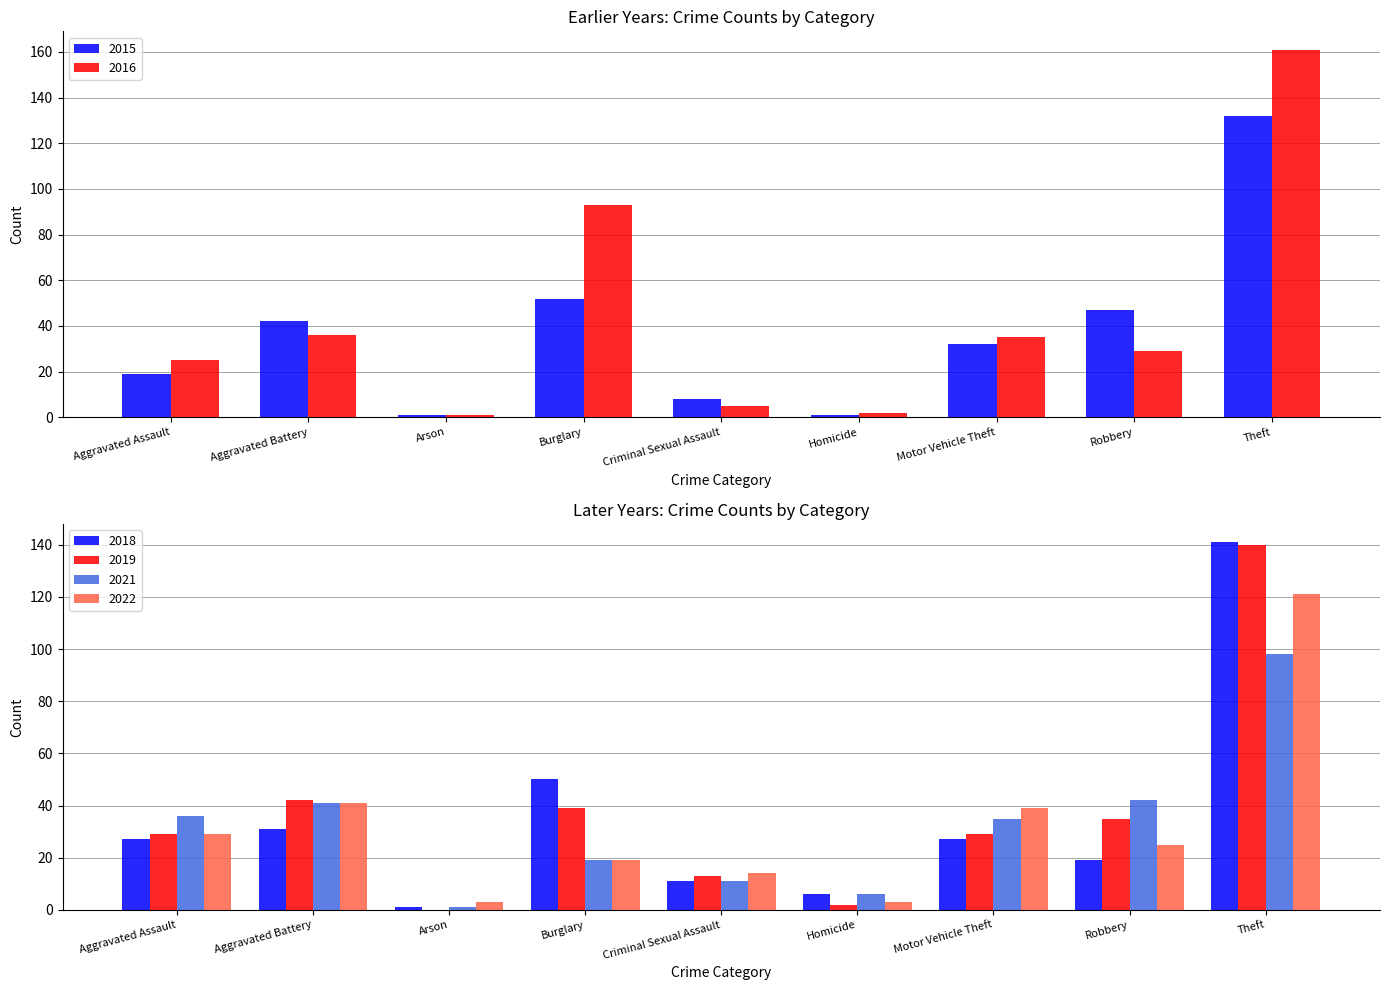

Reading right to left, what are all the values shown in this chart?

2015: Theft=132	Robbery=47	Motor Vehicle Theft=32	Homicide=1	Criminal Sexual Assault=8	Burglary=52	Arson=1	Aggravated Battery=42	Aggravated Assault=19
2019: Theft=140	Robbery=35	Motor Vehicle Theft=29	Homicide=2	Criminal Sexual Assault=13	Burglary=39	Arson=0	Aggravated Battery=42	Aggravated Assault=29
2021: Theft=98	Robbery=42	Motor Vehicle Theft=35	Homicide=6	Criminal Sexual Assault=11	Burglary=19	Arson=1	Aggravated Battery=41	Aggravated Assault=36
2016: Theft=161	Robbery=29	Motor Vehicle Theft=35	Homicide=2	Criminal Sexual Assault=5	Burglary=93	Arson=1	Aggravated Battery=36	Aggravated Assault=25
2018: Theft=141	Robbery=19	Motor Vehicle Theft=27	Homicide=6	Criminal Sexual Assault=11	Burglary=50	Arson=1	Aggravated Battery=31	Aggravated Assault=27
2022: Theft=121	Robbery=25	Motor Vehicle Theft=39	Homicide=3	Criminal Sexual Assault=14	Burglary=19	Arson=3	Aggravated Battery=41	Aggravated Assault=29